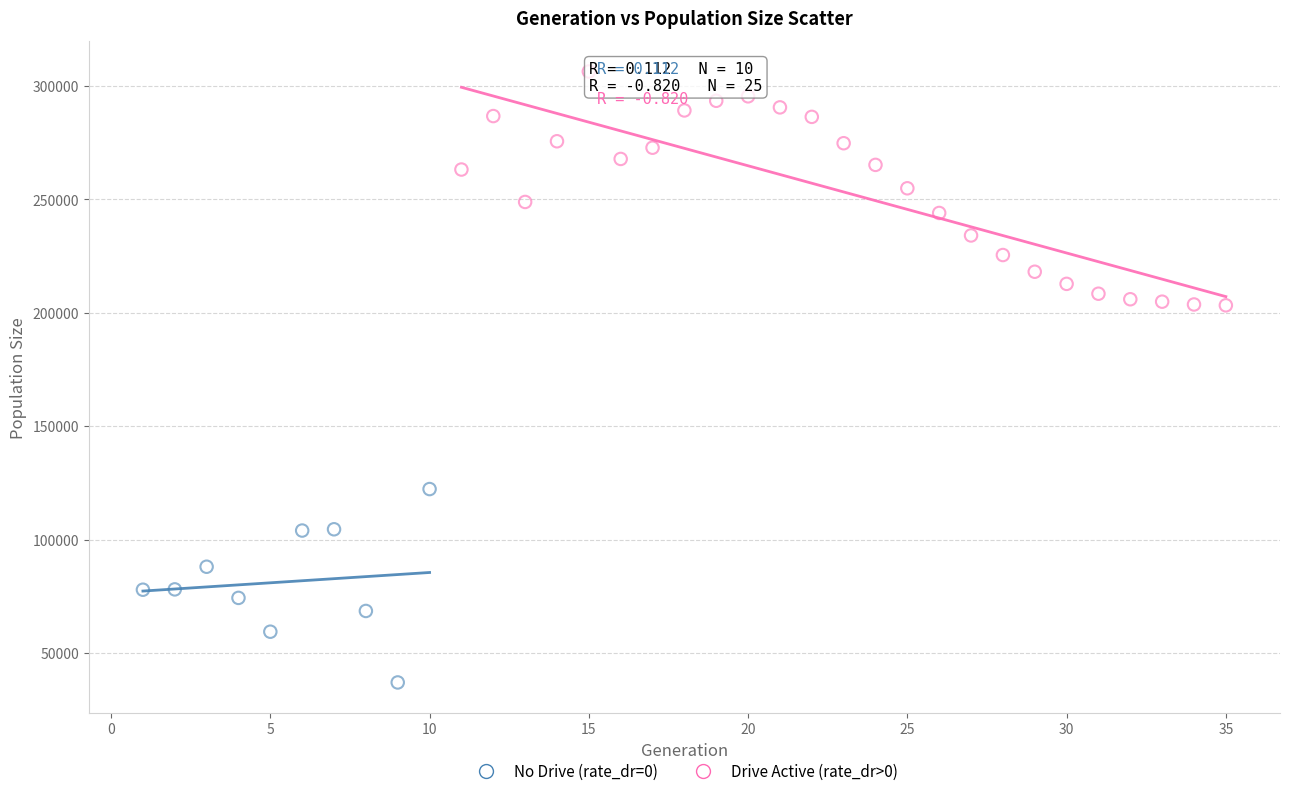

Which series has the largest Y range (max minus min)?

Drive Active (rate_dr>0)